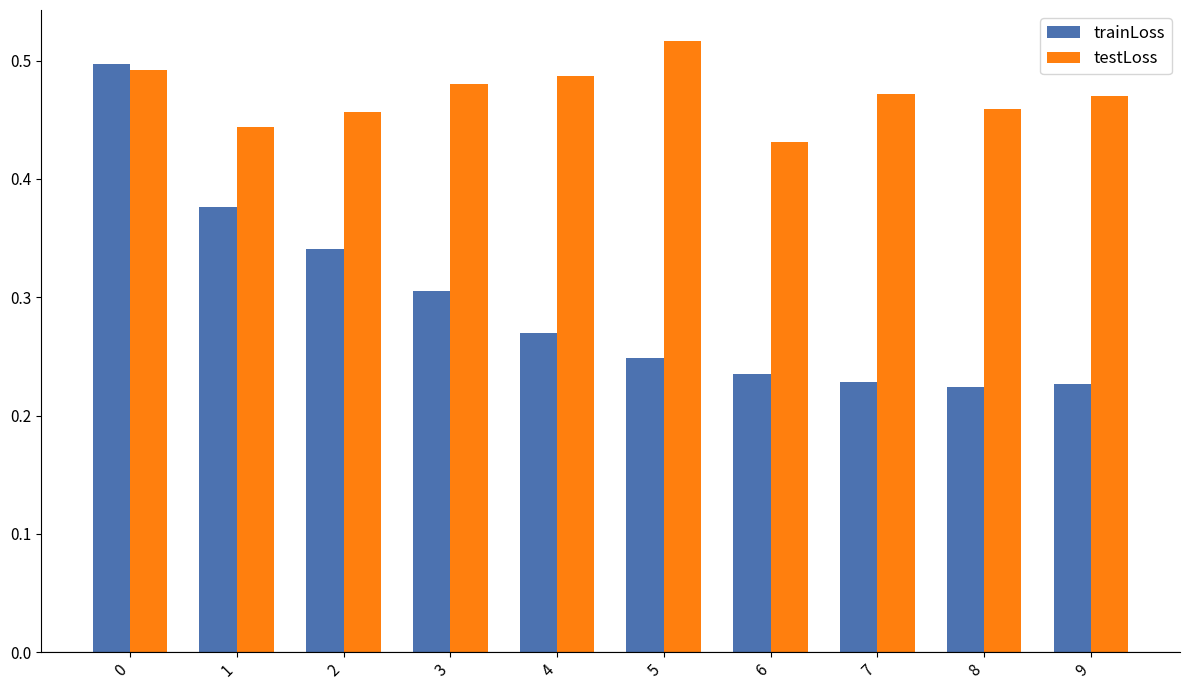

How many groups of bars are there?

10